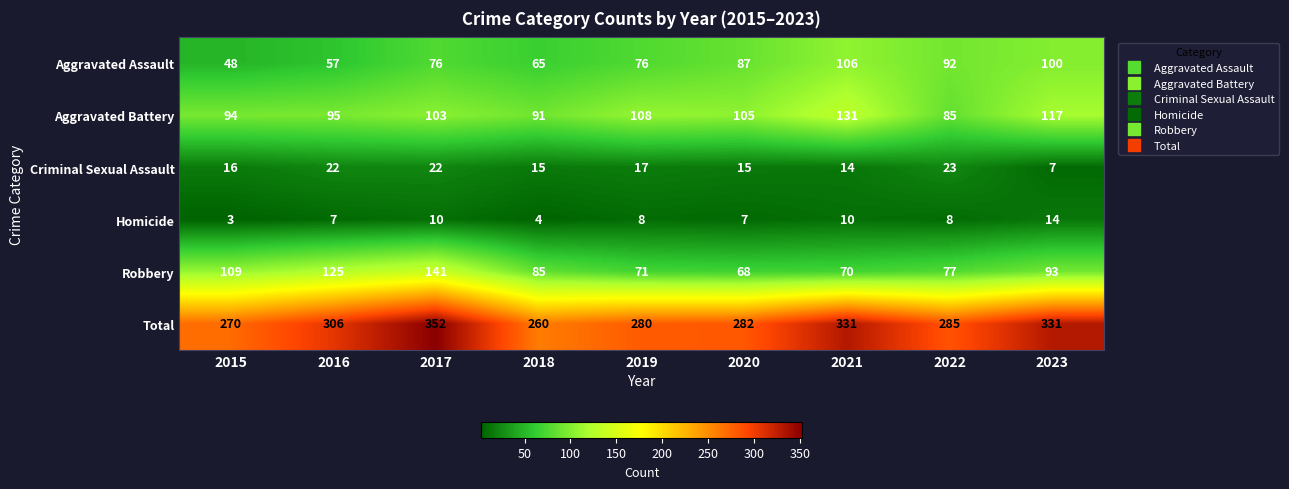

At which category is the sum across all series the highest?

2017